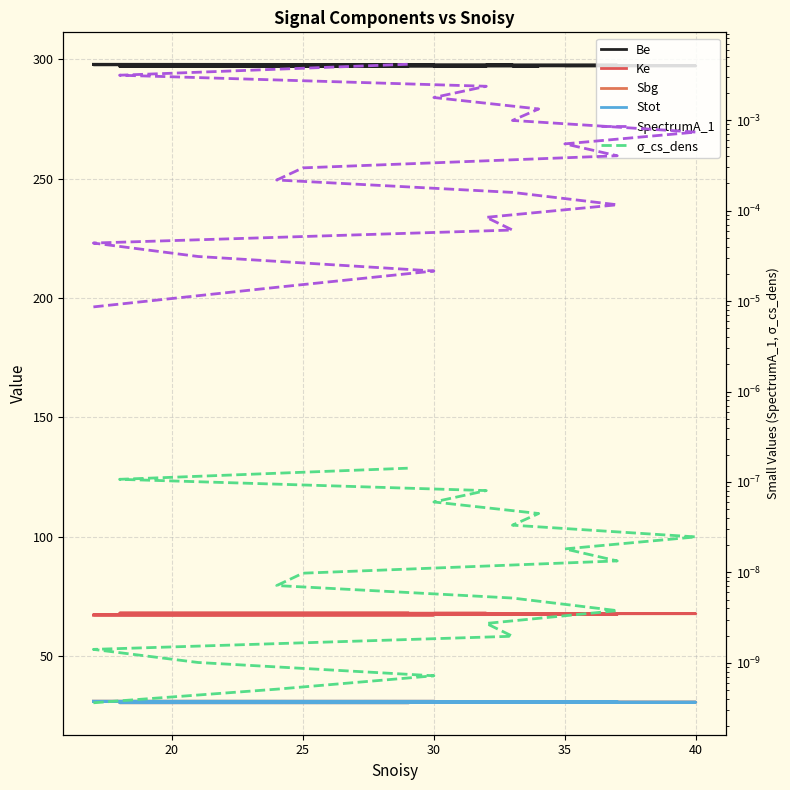

True or false: Be has a value of 297.9 at 30.

True